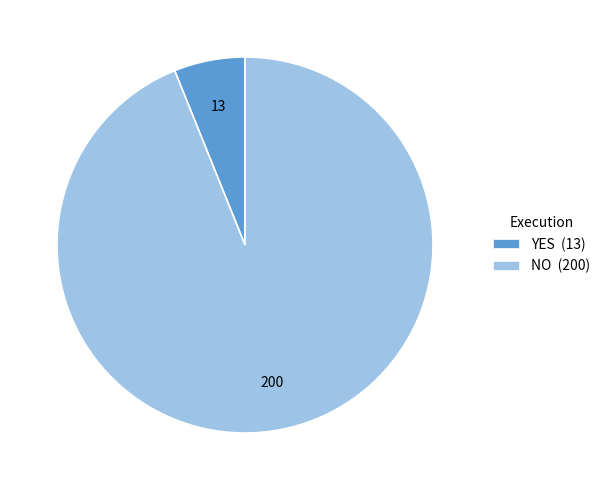

Rank the categories by value from highest to lowest.

NO, YES